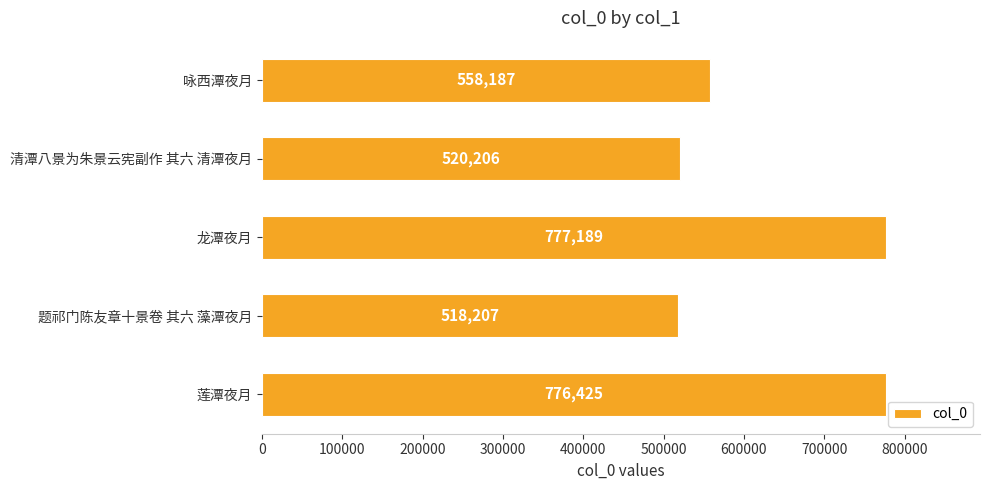

Which has a higher value, 莲潭夜月 or 清潭八景为朱景云宪副作 其六 清潭夜月?

莲潭夜月